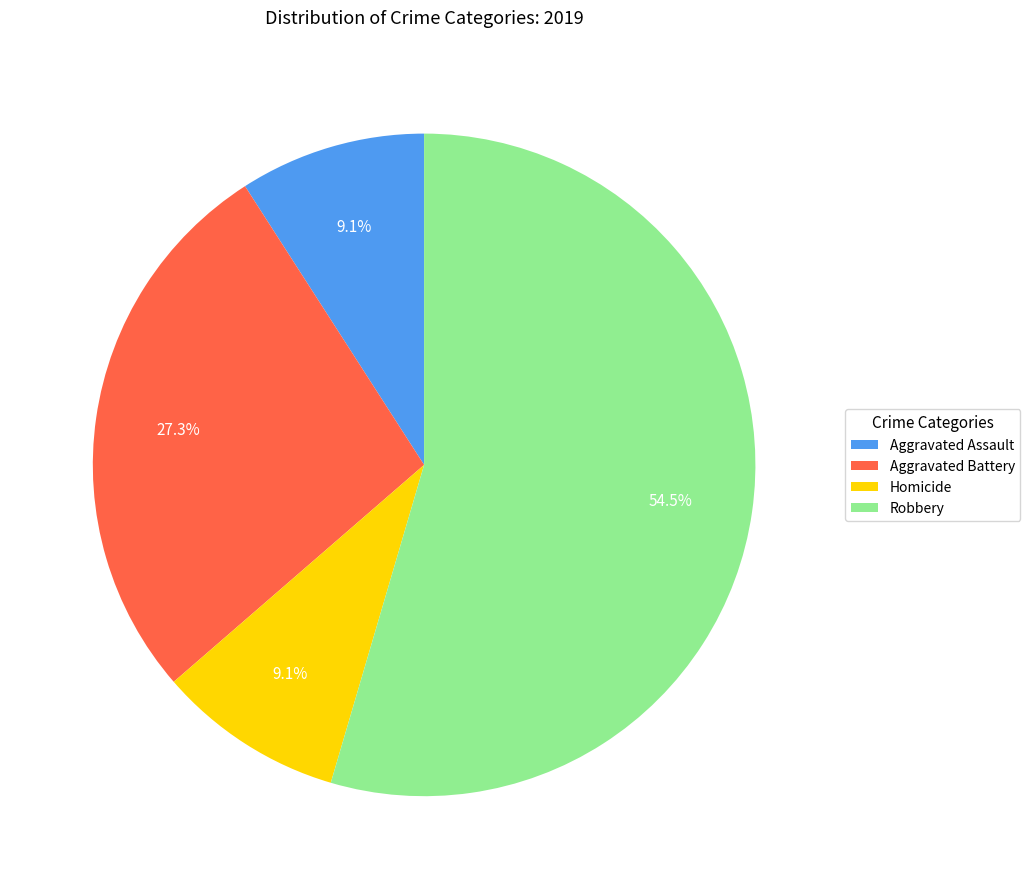

To the nearest percent, what portion does Homicide represent?

9%